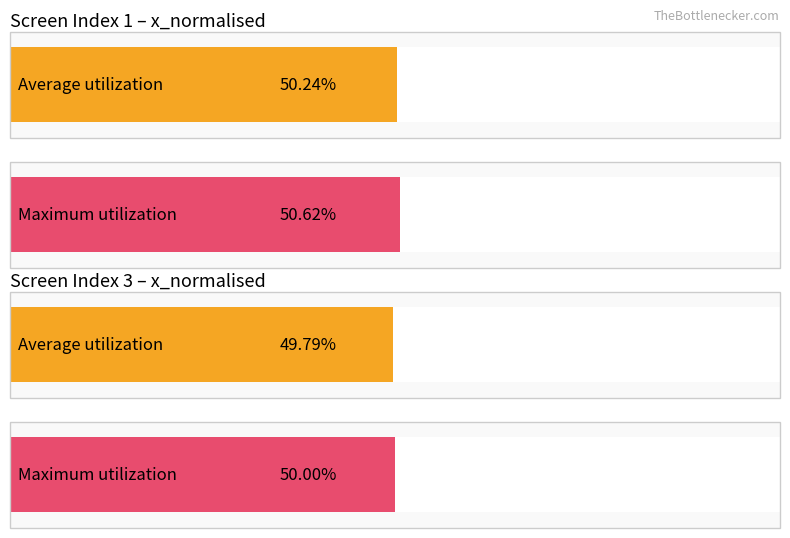

What is the minimum value shown in the chart?

0.5